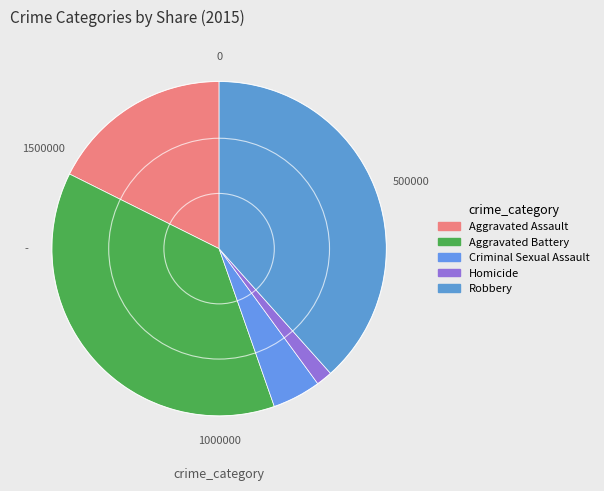

Count the number of slices in the pie.

5